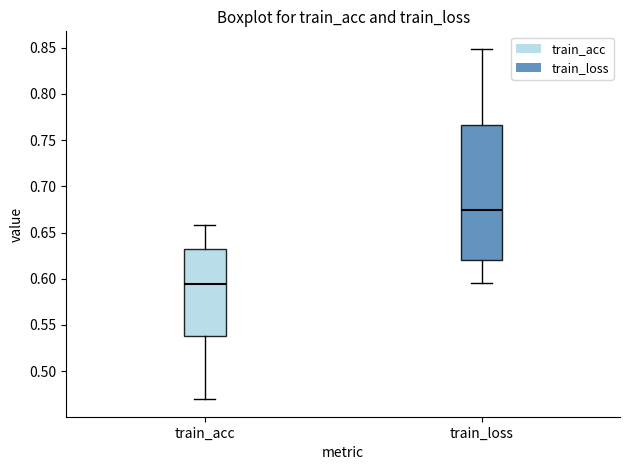

Reading left to right, read every box against the y-axis: the position of its median line, the range the box covers, and the ends of its whiskers. The values are not printed on the chart, so give them approximately, as read against the axis.

train_acc: median 0.595, box 0.540 to 0.630, whiskers 0.470 to 0.660
train_loss: median 0.675, box 0.620 to 0.765, whiskers 0.595 to 0.850